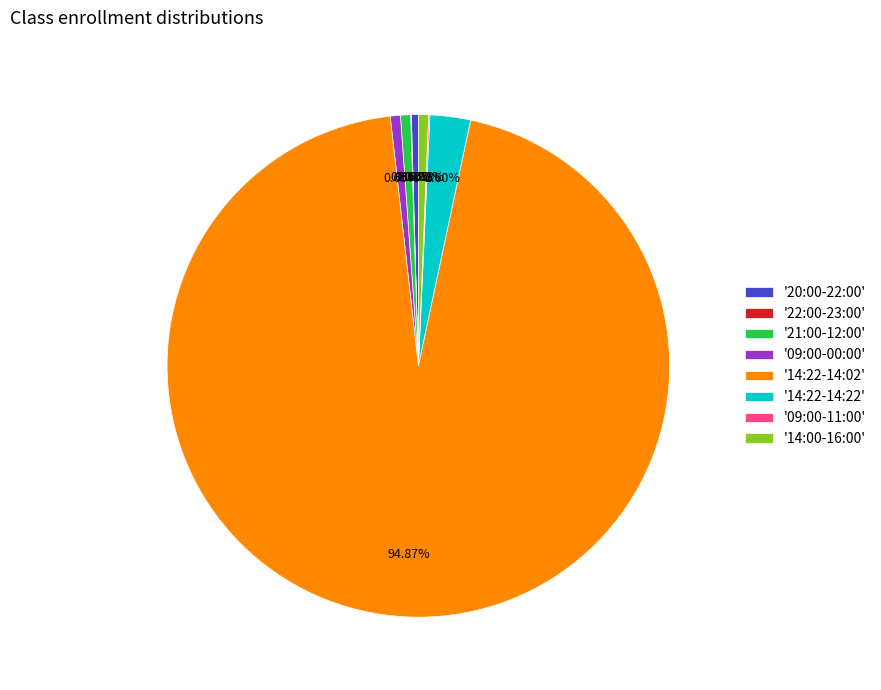

Do '14:00-16:00' and '14:22-14:02' together represent more than half of the pie?

Yes